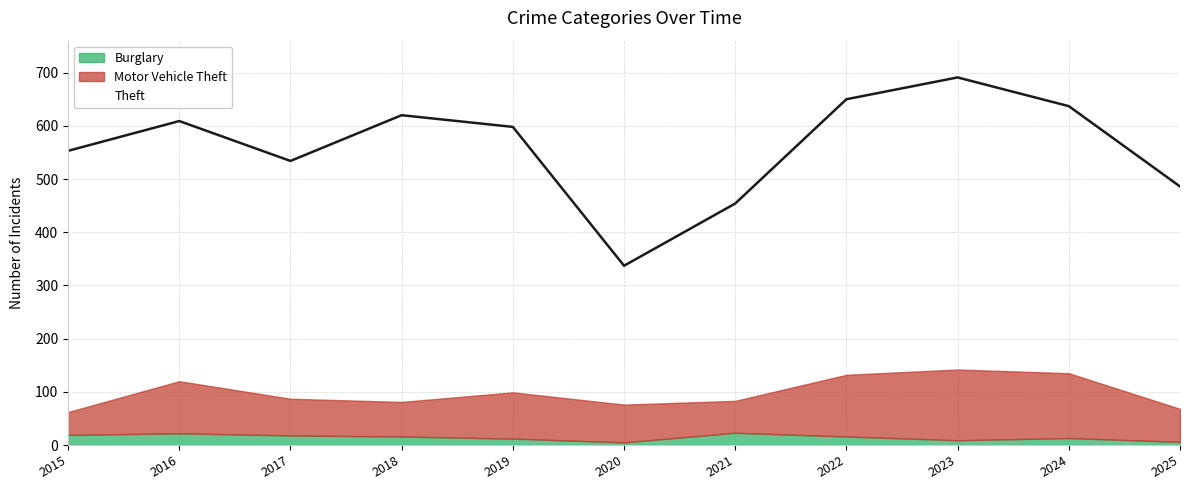

True or false: Burglary and Motor Vehicle Theft cross at least once.

False